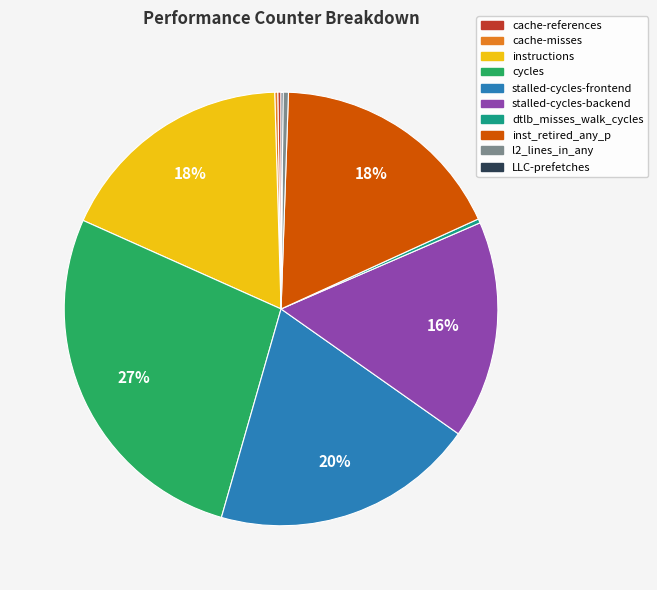

Does l2_lines_in_any represent more than half of the total?

No